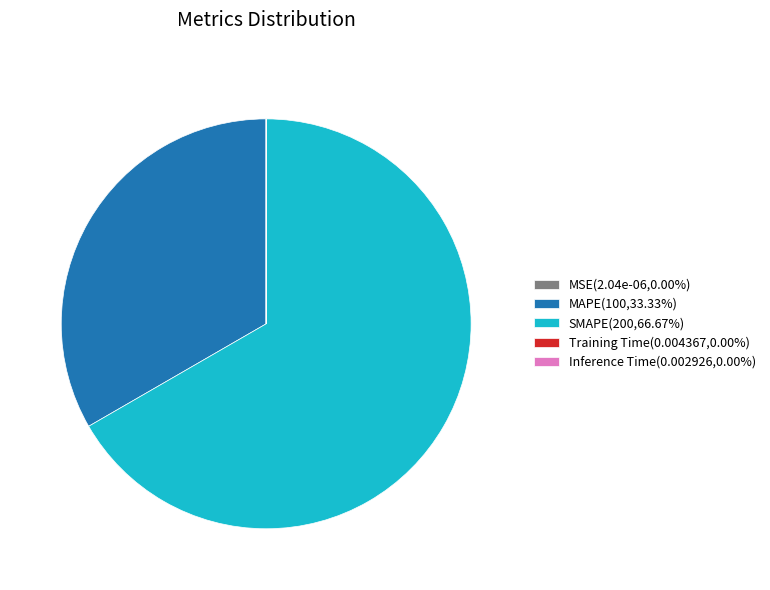

Is there a majority slice in this chart?

Yes